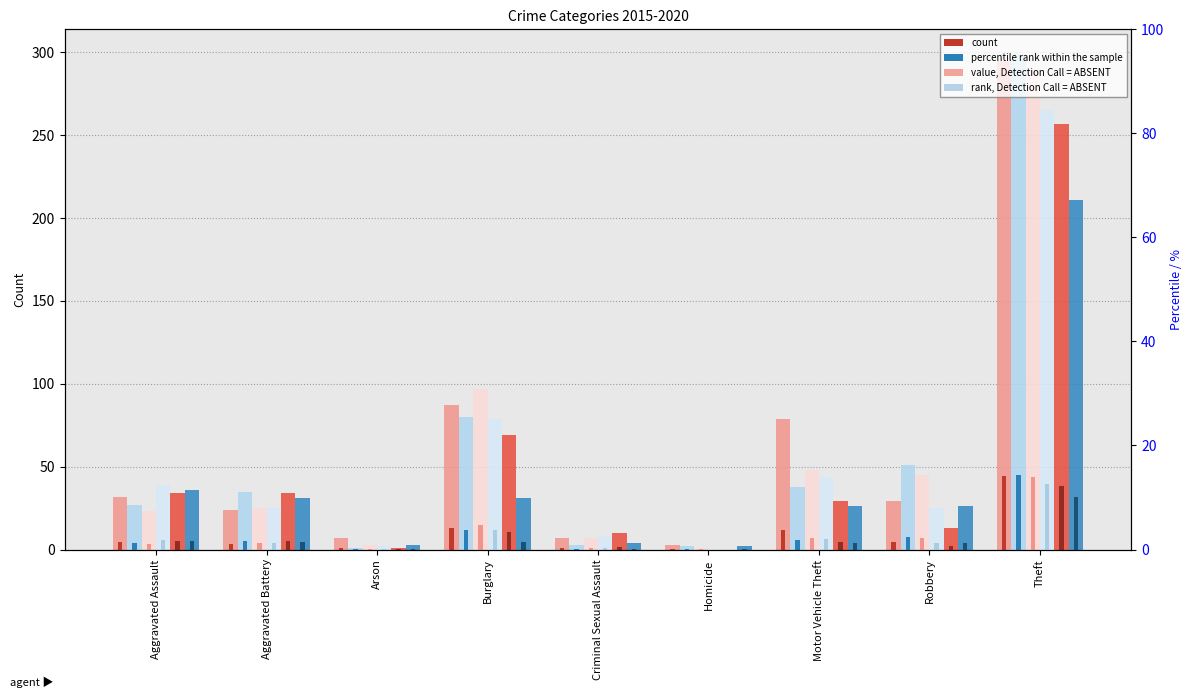

At which label does 2017 reach its minimum?

Homicide